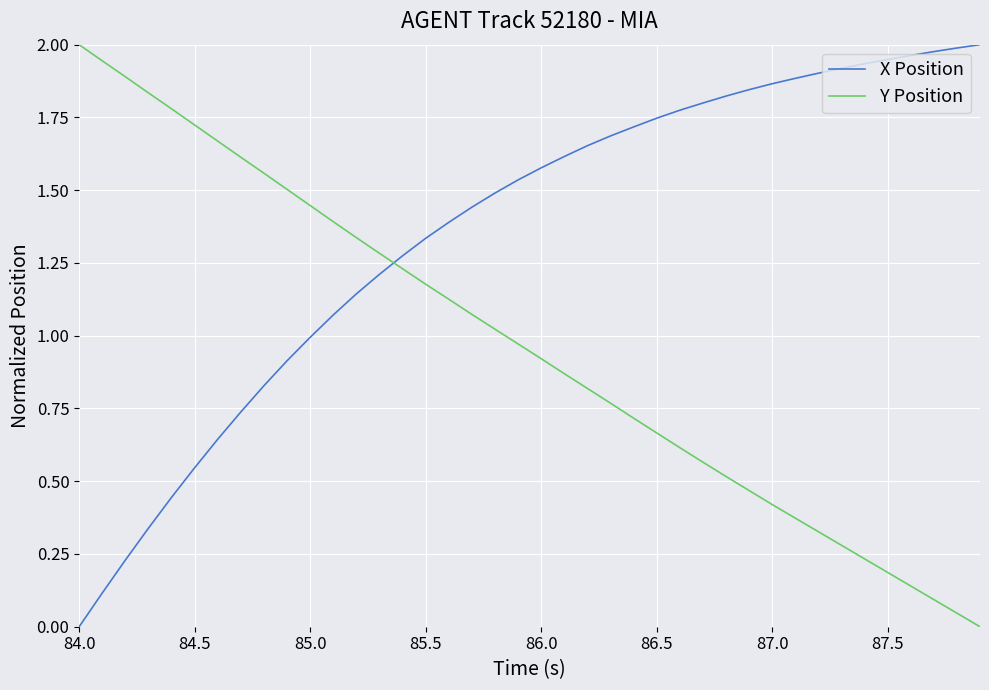

Rank the series by their average value, from lowest to highest.

Y Position, X Position